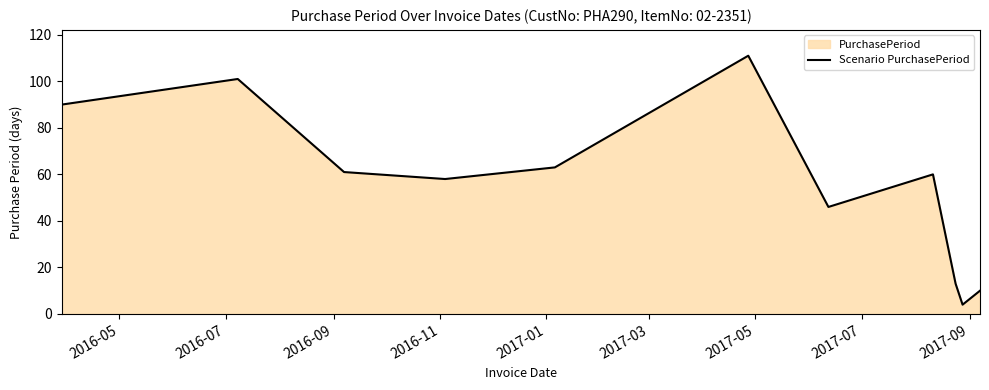

What is the maximum value shown in the chart?

111